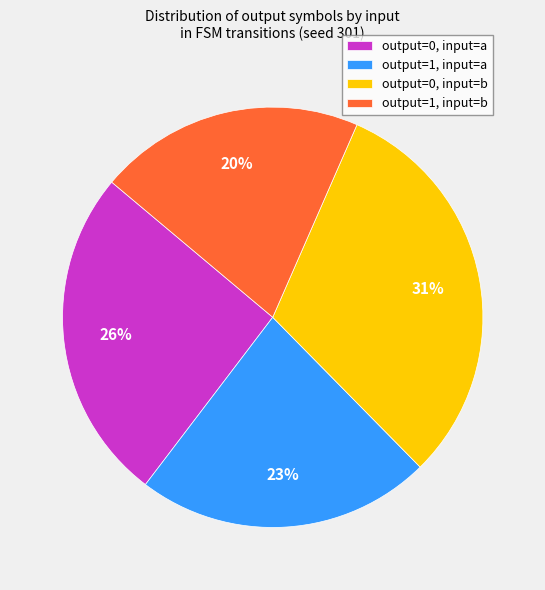

Does output=1, input=a represent more than half of the total?

No